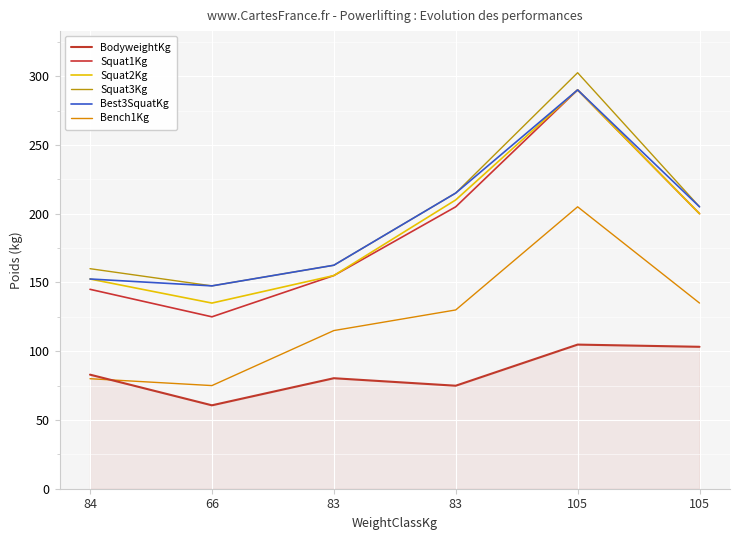

How many lines are shown in the chart?

6